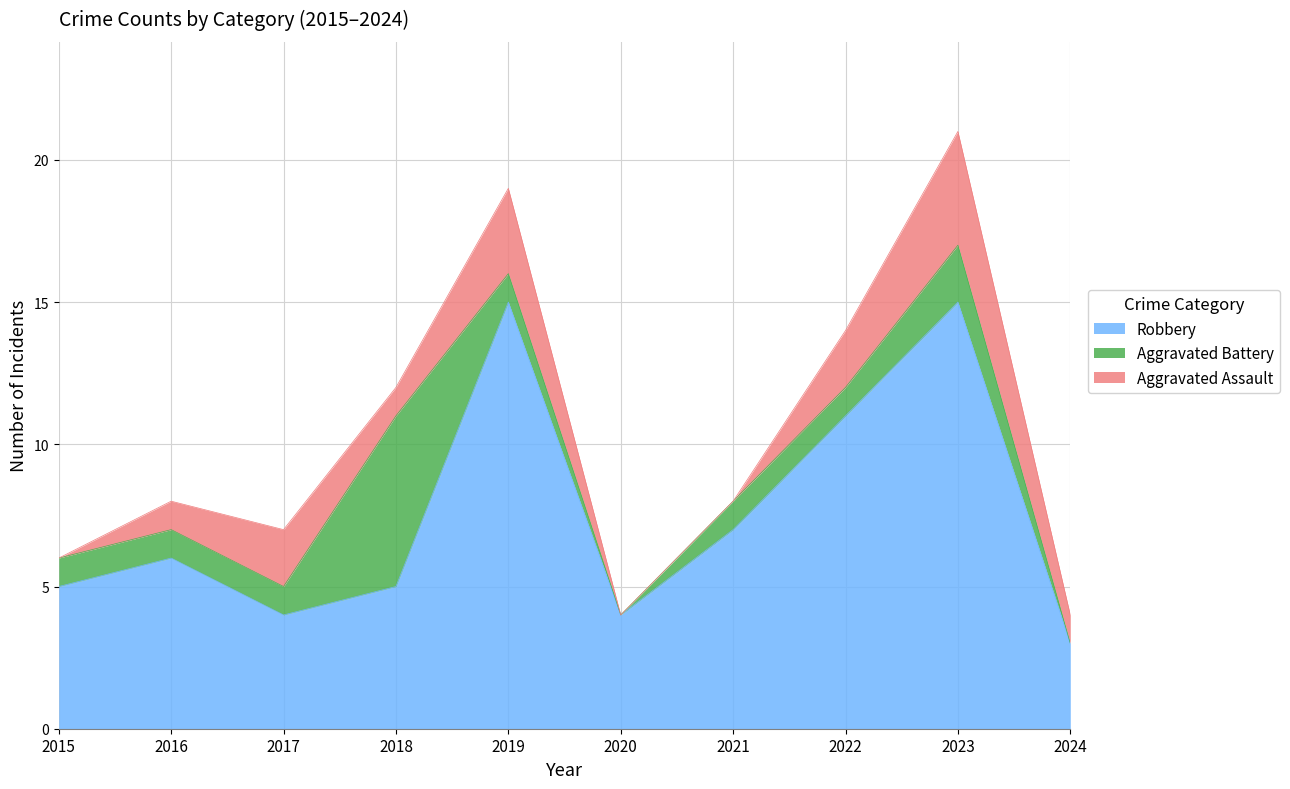

Between 2020 and 2016, which is larger?

2016